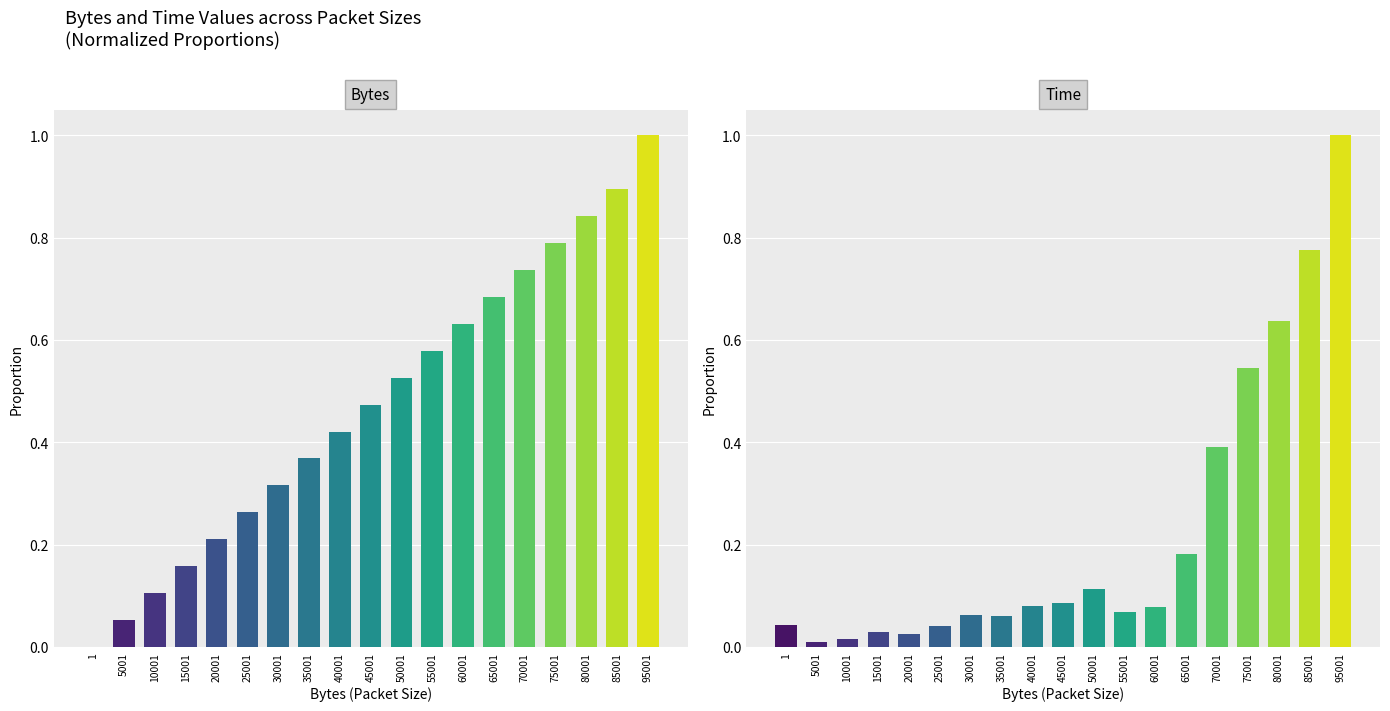

At how many categories does at least one series exceed 0?

19